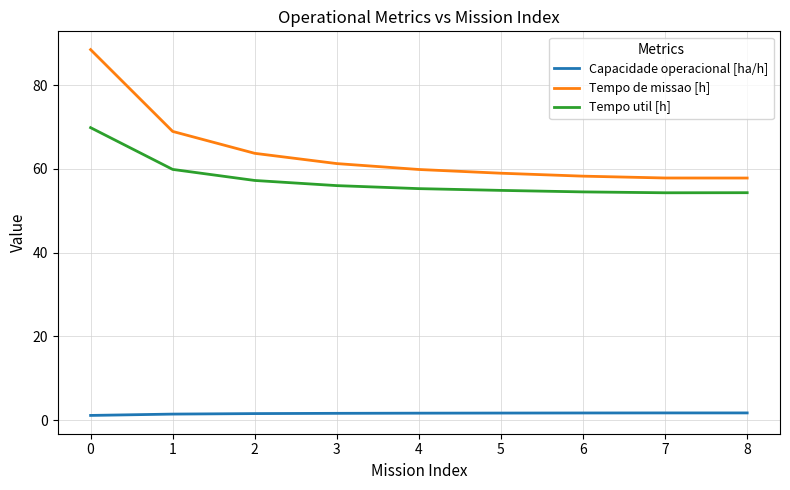

What is the average value of the Capacidade operacional [ha/h] series?

1.6